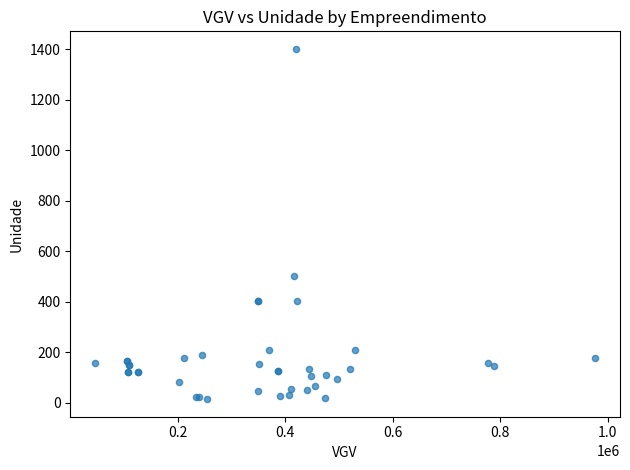

What Y value in the scatter plot is closest to 708?

502